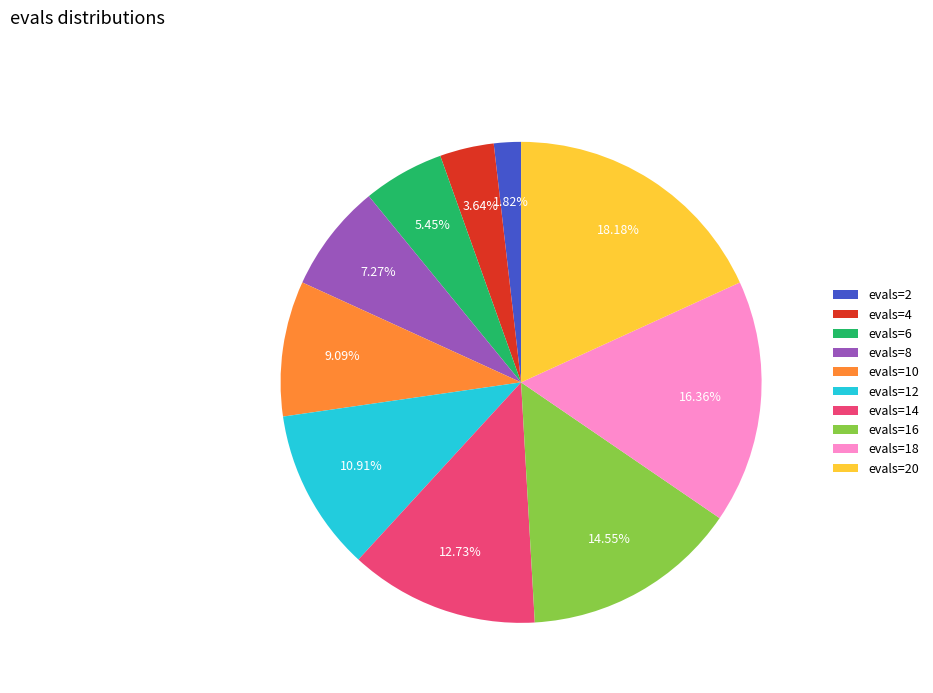

To the nearest percent, what percentage of the pie is evals=14?

13%